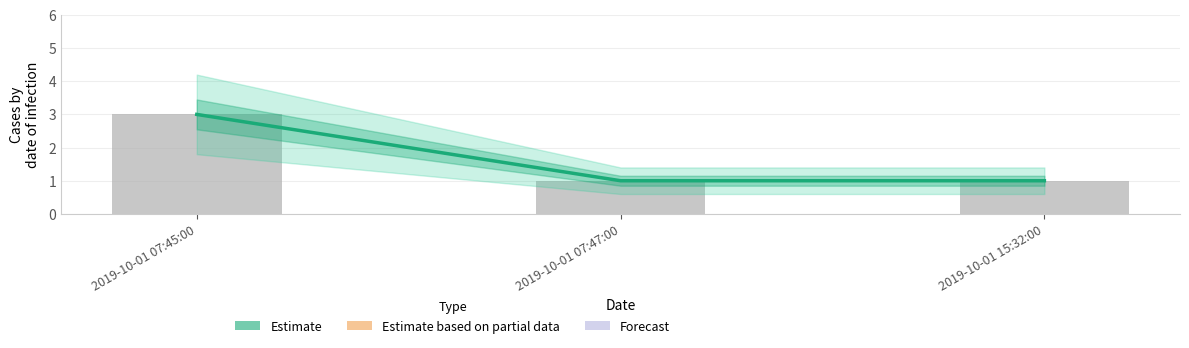

How many series are shown in this chart?

1